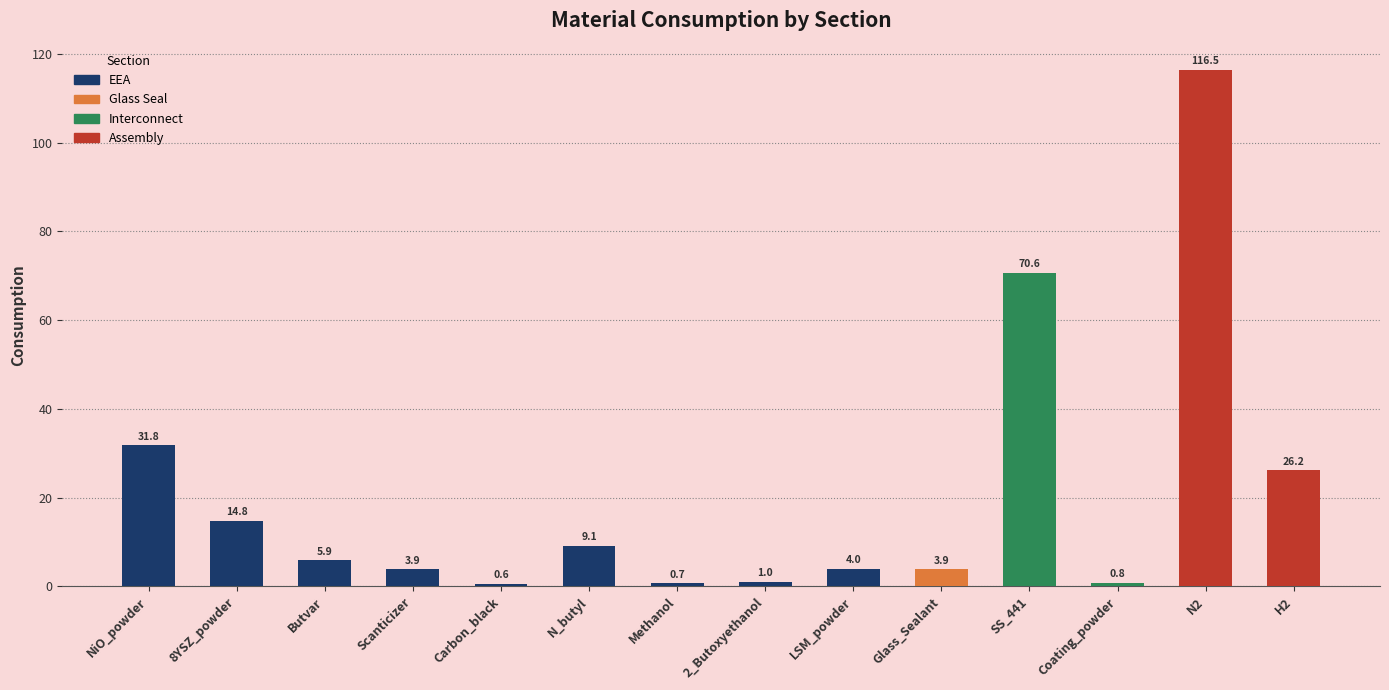

Approximately how many times larger is the value at H2 compared to Butvar?

4.5